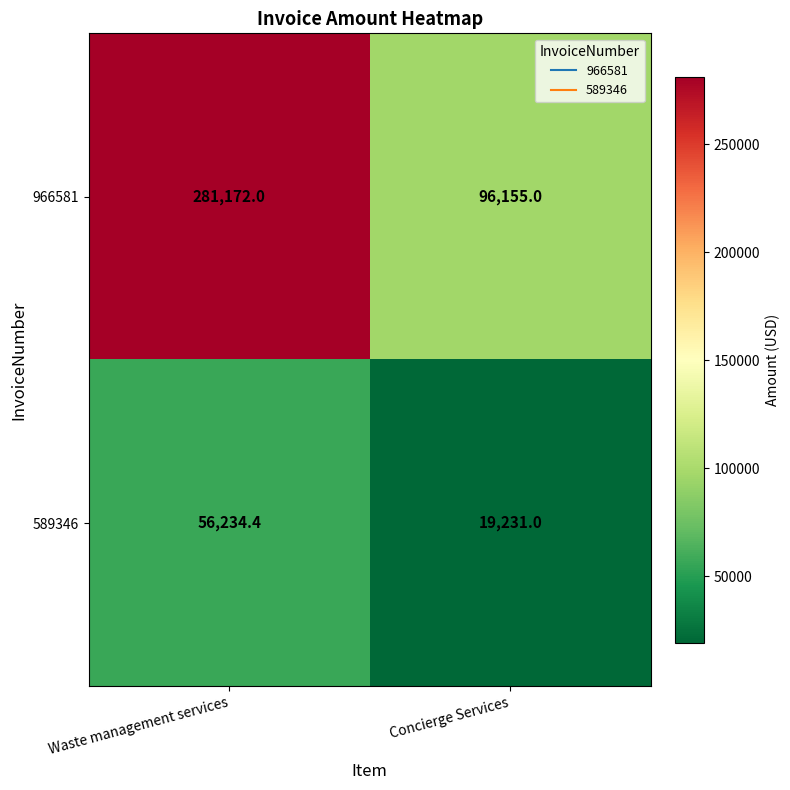

At which label is 589346 closest to 37732?

Concierge Services